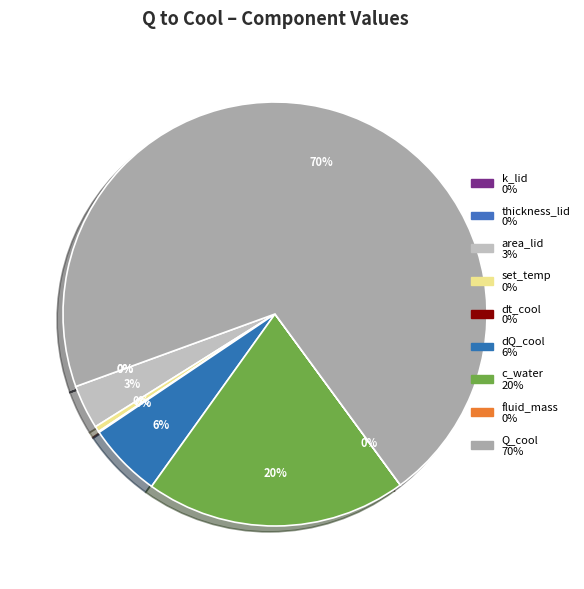

What is the change in value from c_water to Q_cool?

+10596.0